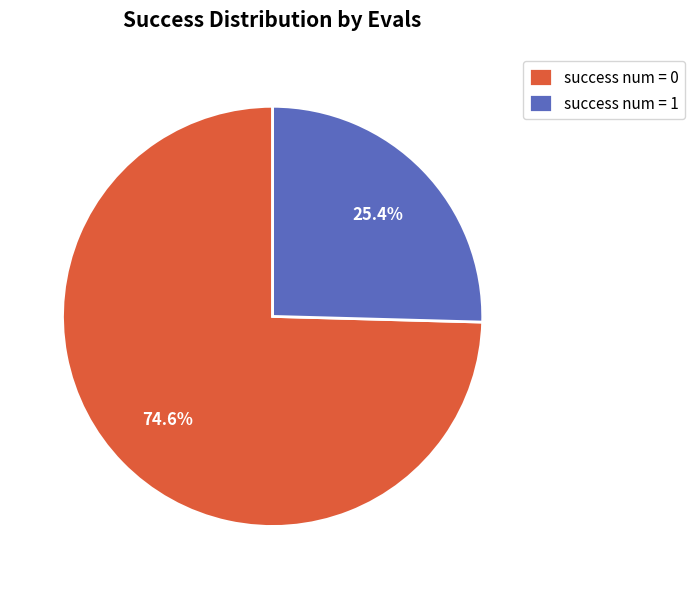

What is the ratio of the value at success num = 0 to the value at success num = 1?

2.9